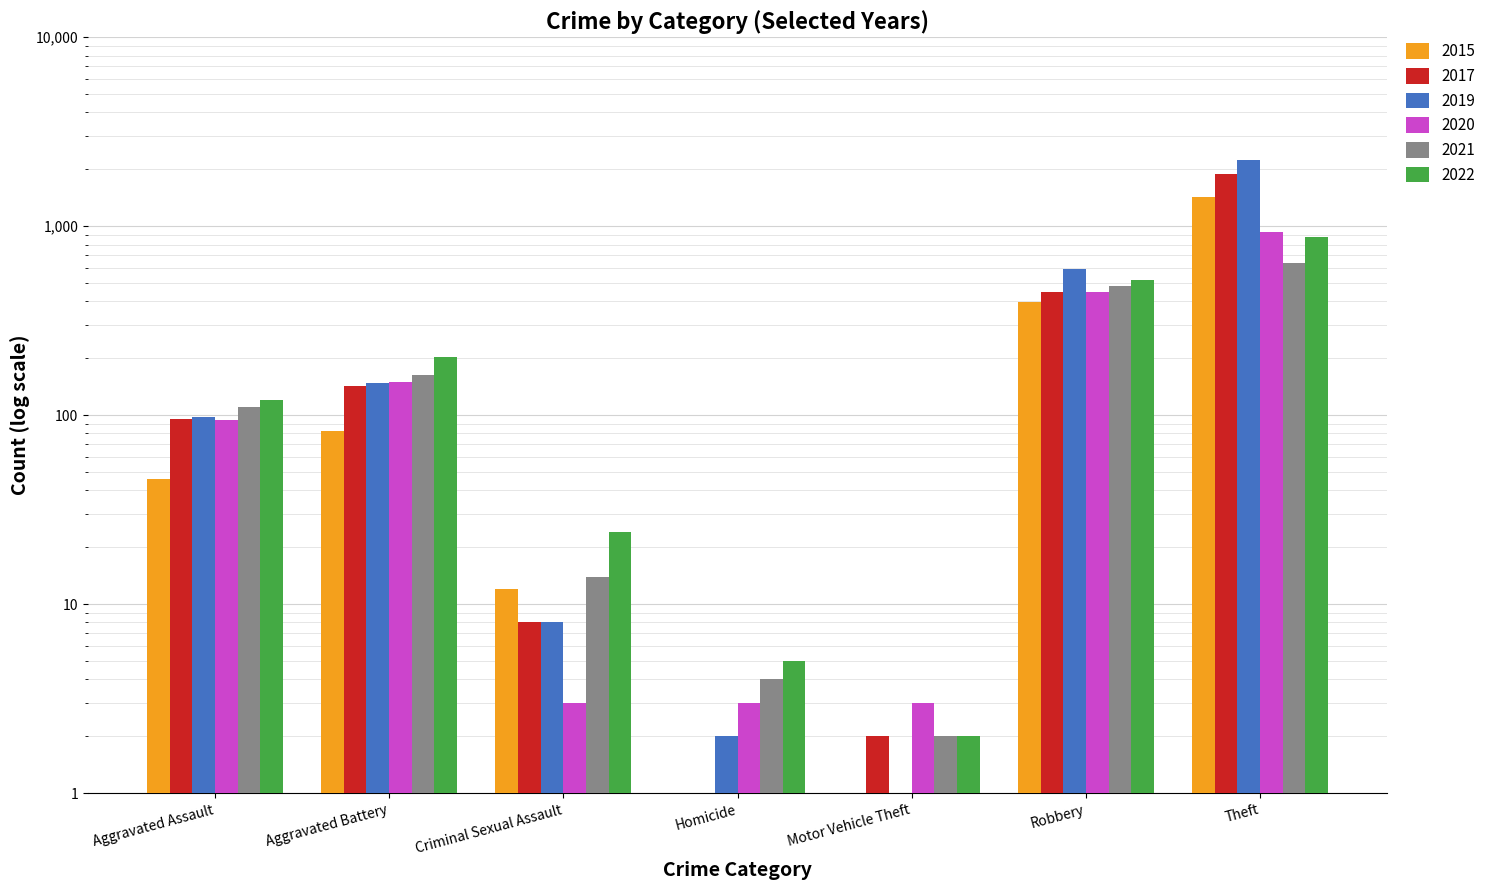

Does the chart contain stacked bars?

No